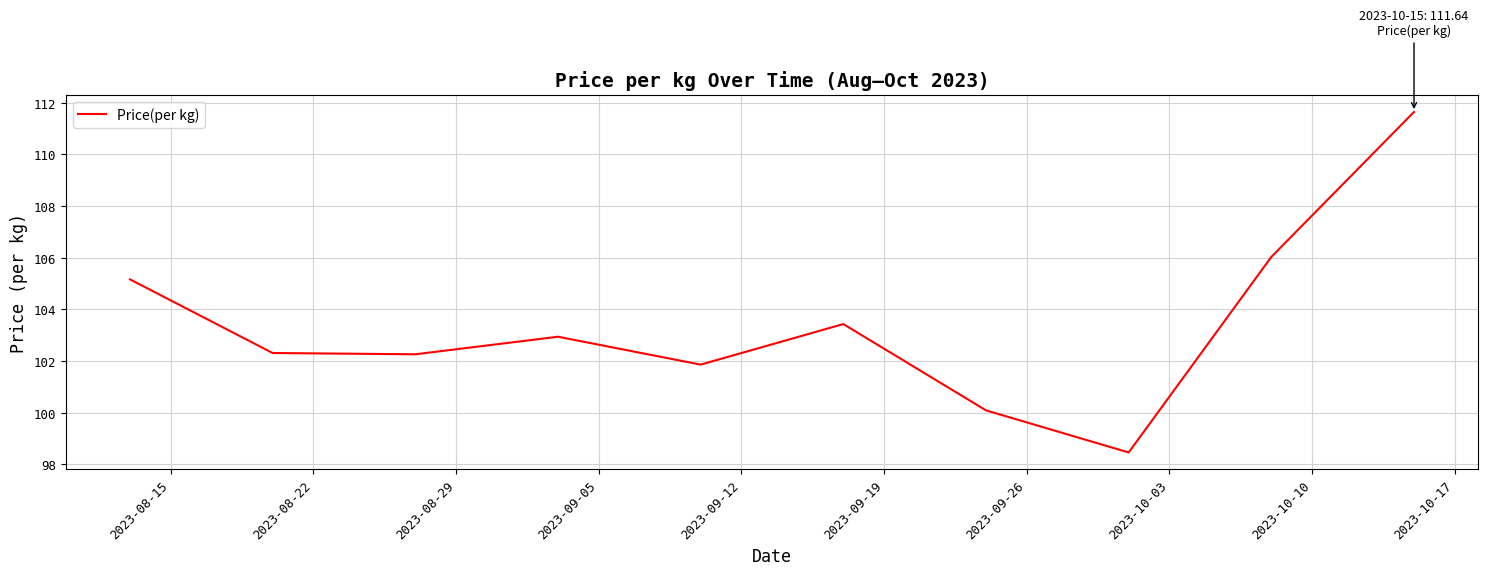

What is the minimum value shown in the chart?

98.5